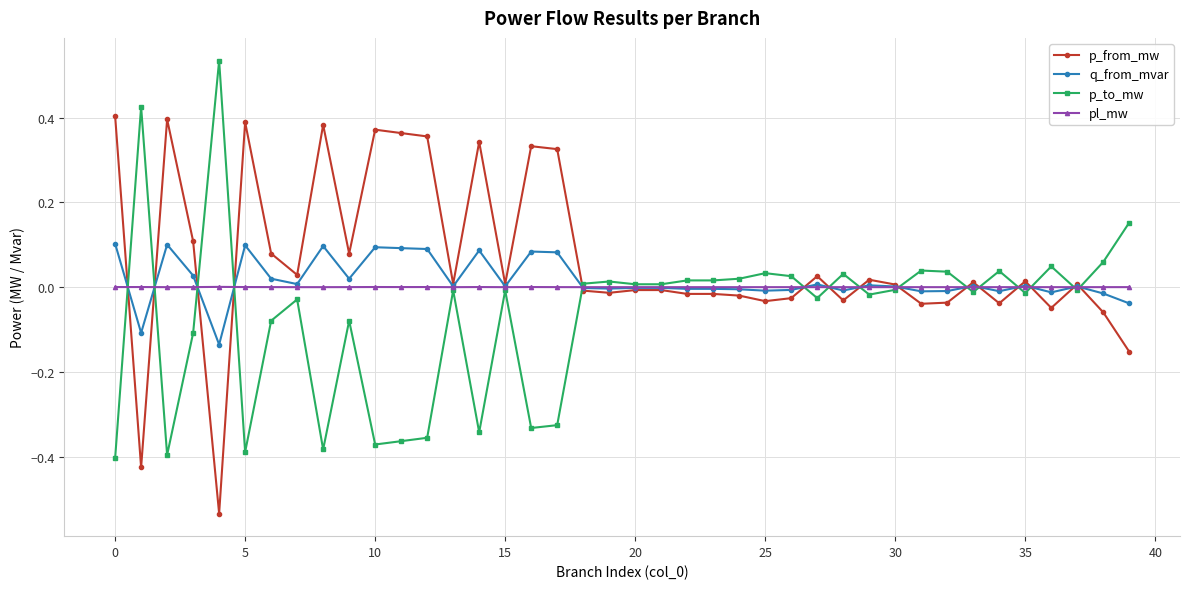

Which series has the largest total across all categories?

p_from_mw